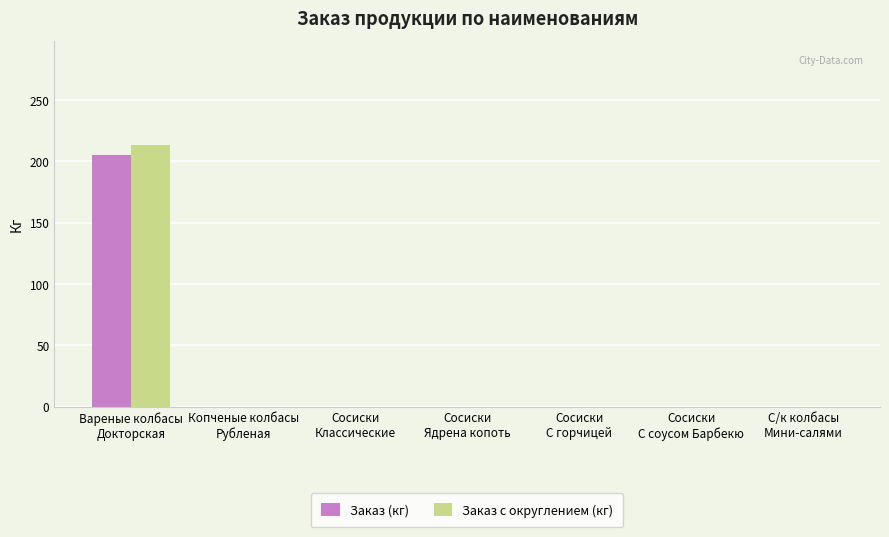

What is the highest value of the Заказ (кг) series?

205.2